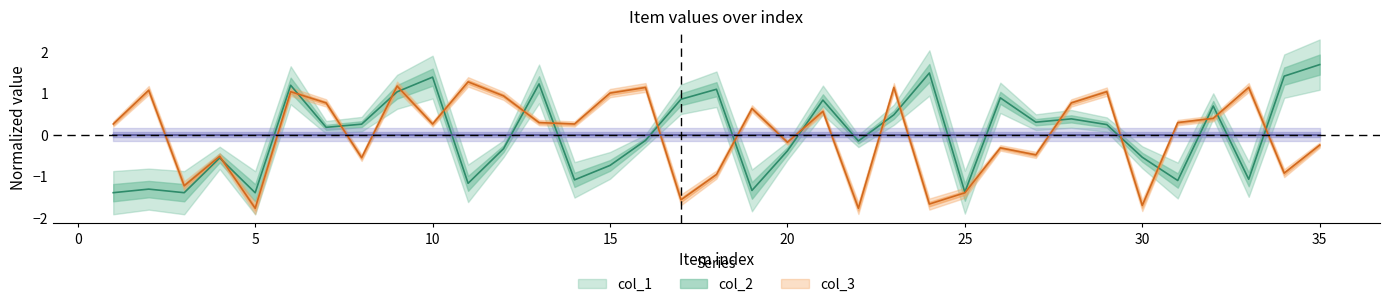

Where is col_1 nearest to the value 0?

16